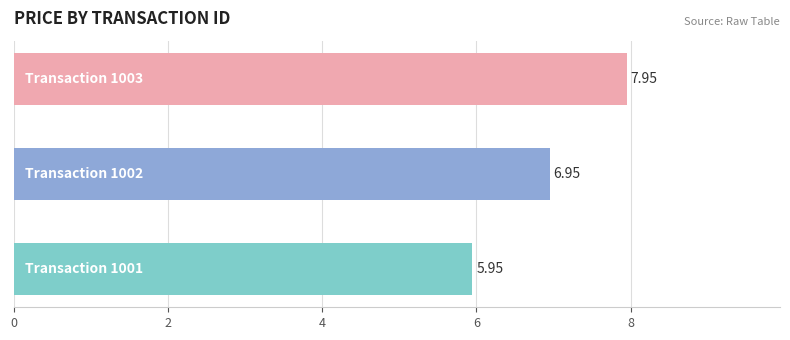

What is the difference between the maximum and minimum values?

2.0